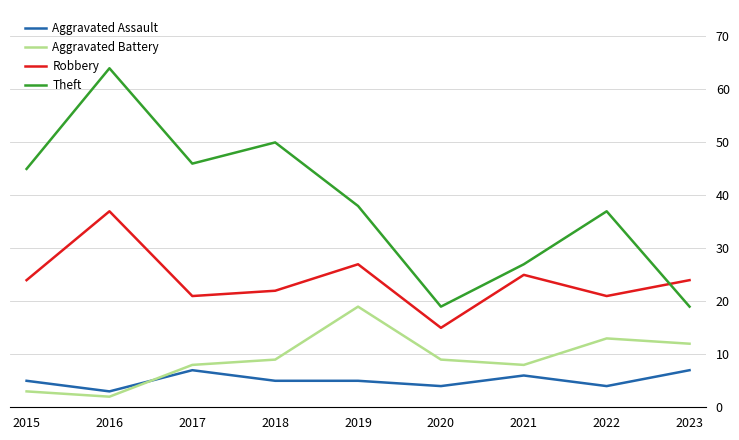

True or false: Aggravated Assault and Robbery cross at least once.

False